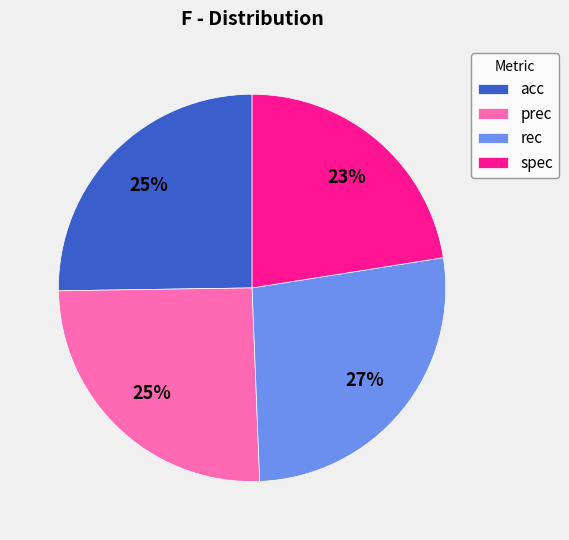

How many segments does this pie chart have?

4